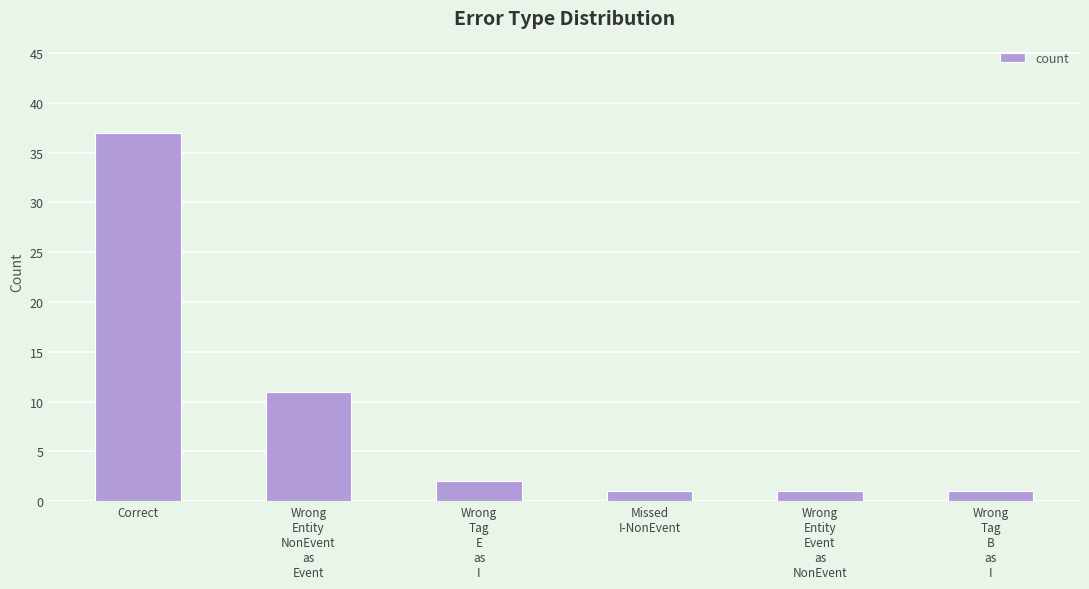

The value at Correct is 52. True or false?

False